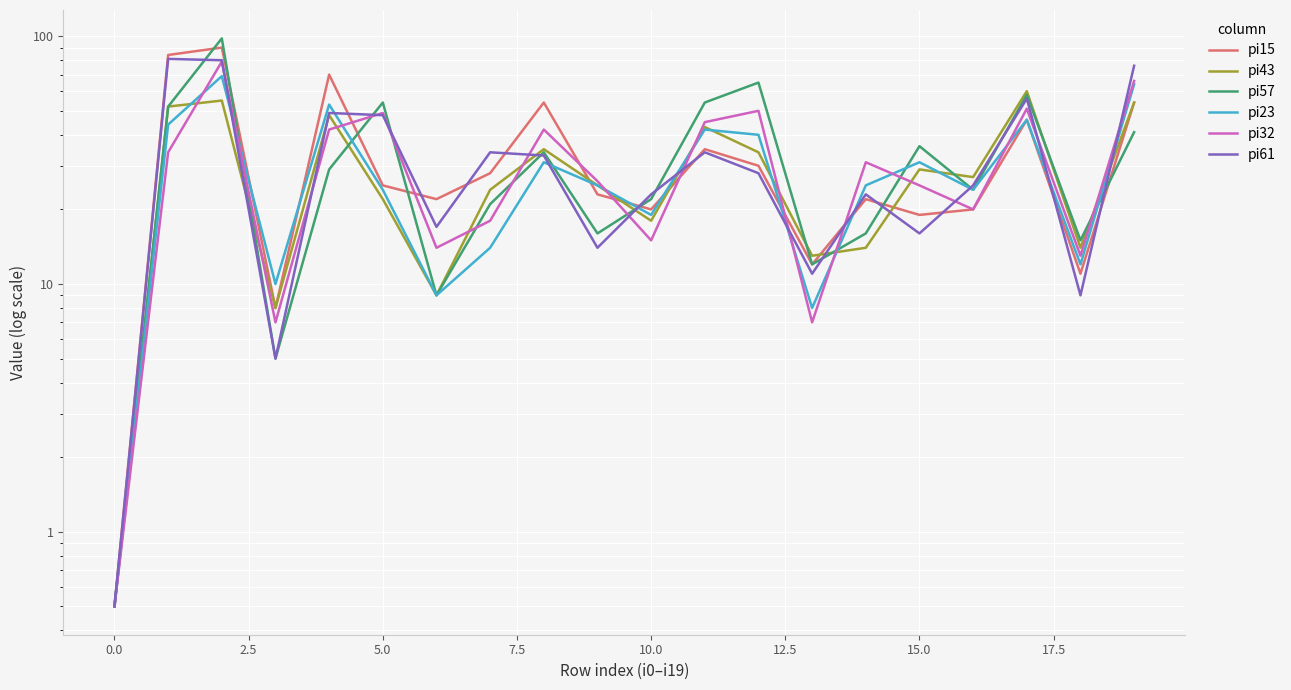

What is the smallest value displayed?

0.5